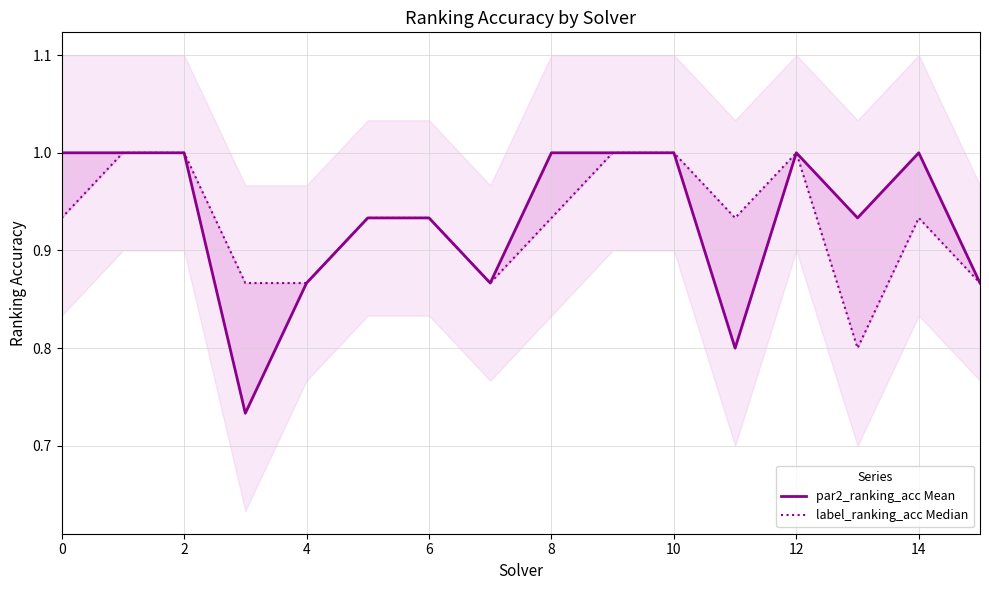

What are all the series names shown in the legend?

par2_ranking_acc Mean, label_ranking_acc Median